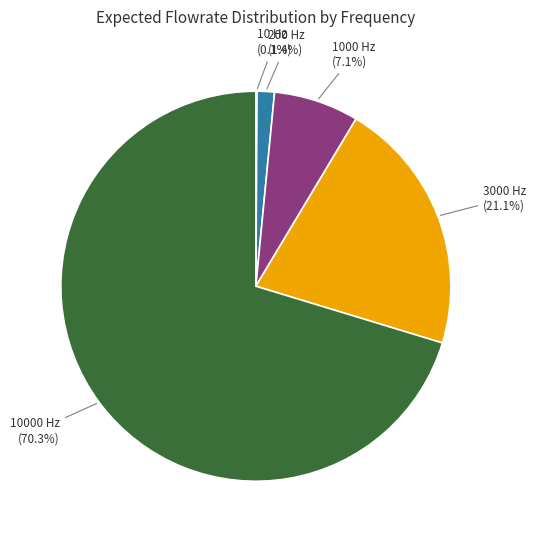

What percentage is the 200 Hz slice, to the nearest percent?

1%